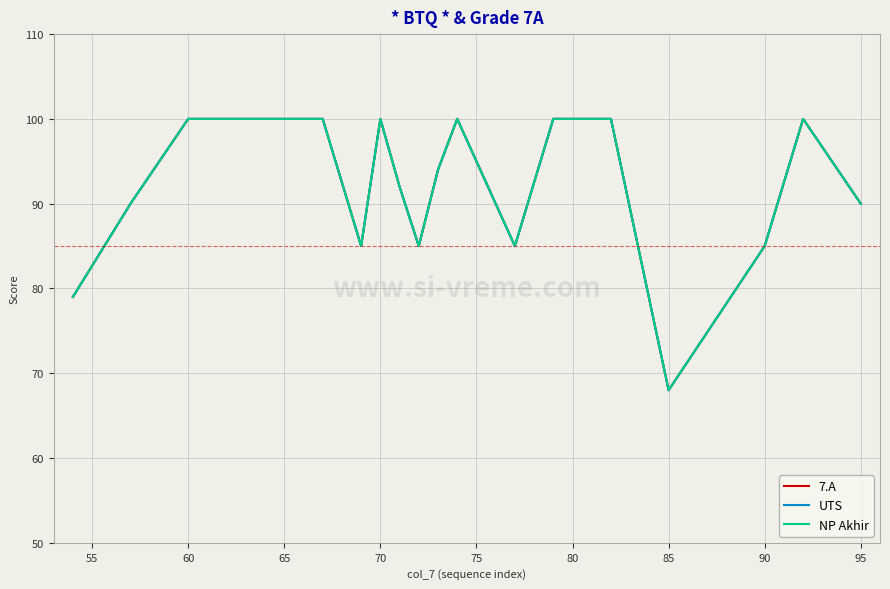

Is this an area chart (filled region under the line)?

No